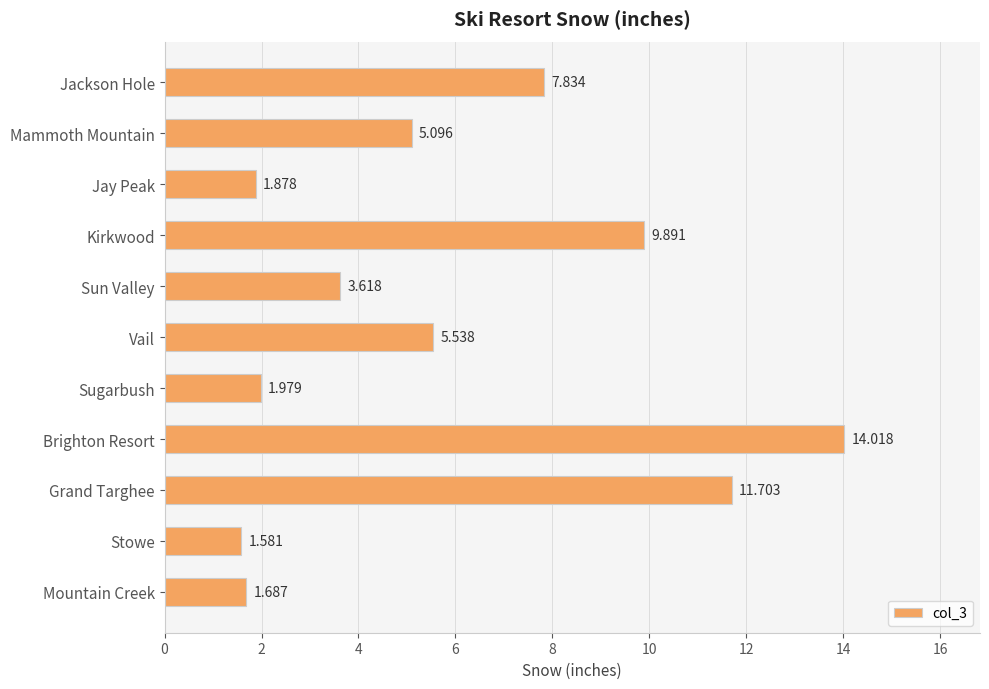

Count the number of data series in this chart.

1